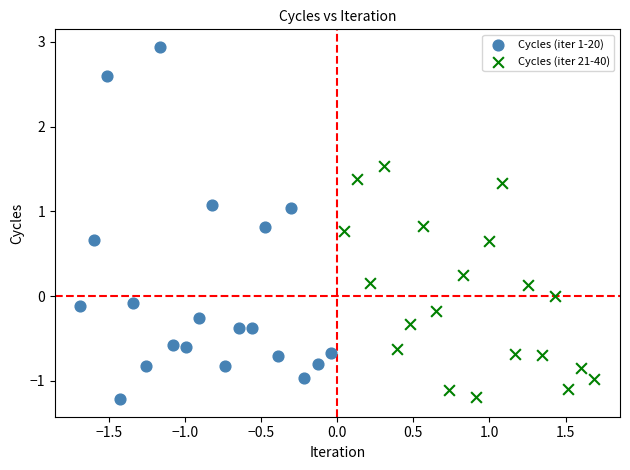

Which series contains the highest Y value?

Cycles (iter 1-20)